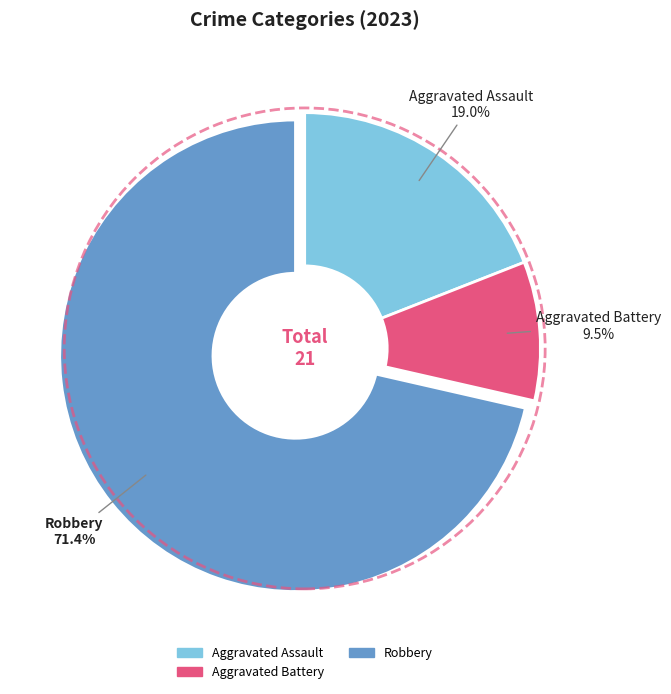

Count the number of slices in the pie.

3